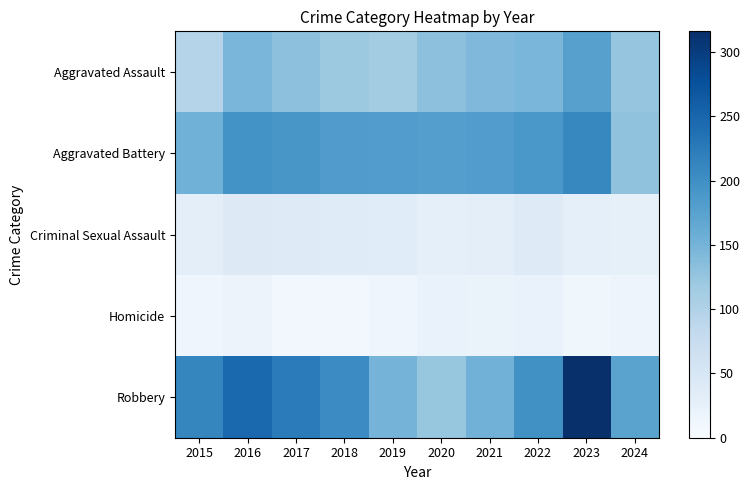

List the series in order of their peak value, lowest first.

Homicide, Criminal Sexual Assault, Aggravated Assault, Aggravated Battery, Robbery